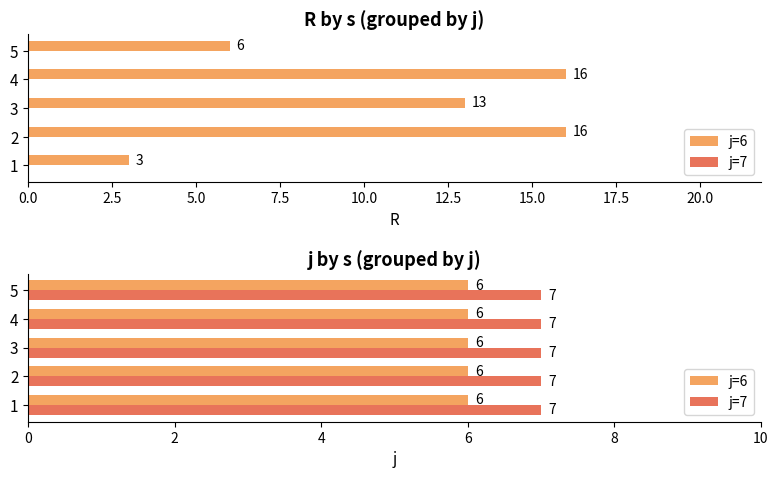

List the series in order of their peak value, lowest first.

j, R